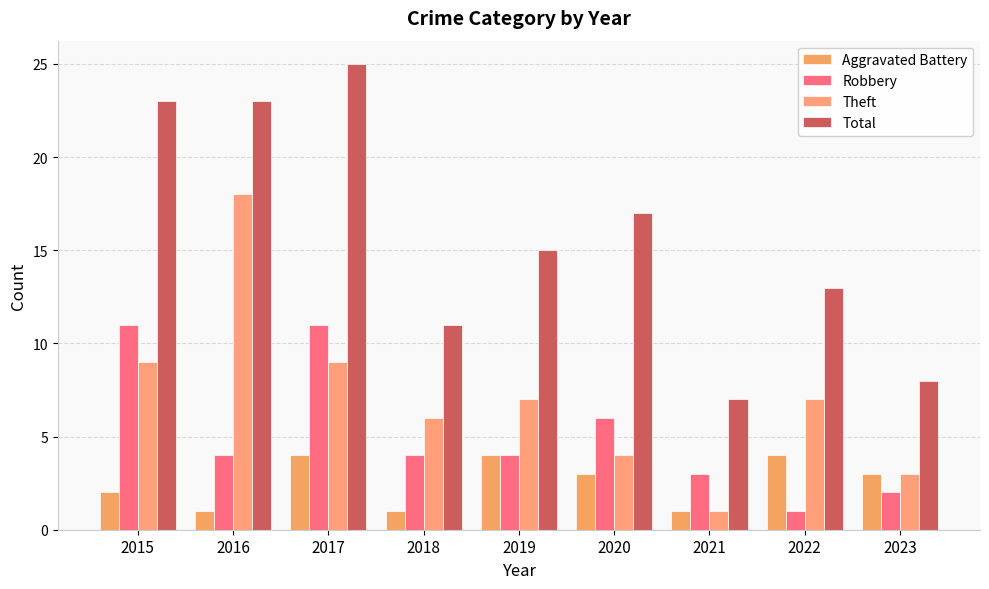

What is the highest value of the Total series?

25